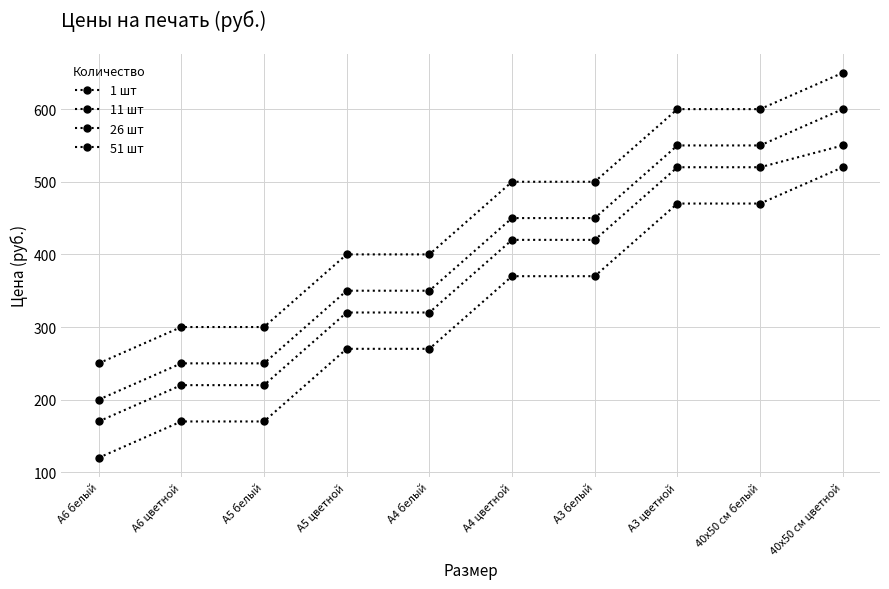

How many values in the 26 шт series are below 420?

5